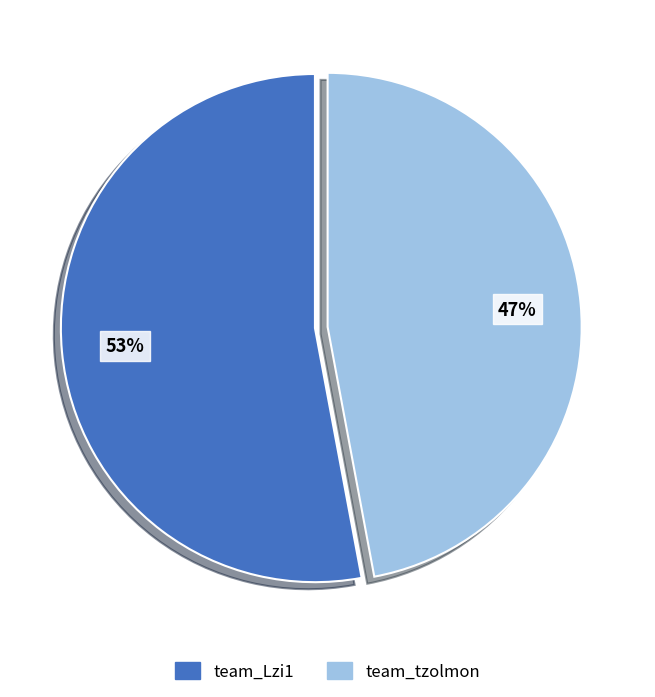

Which has a higher value, team_tzolmon or team_Lzi1?

team_Lzi1